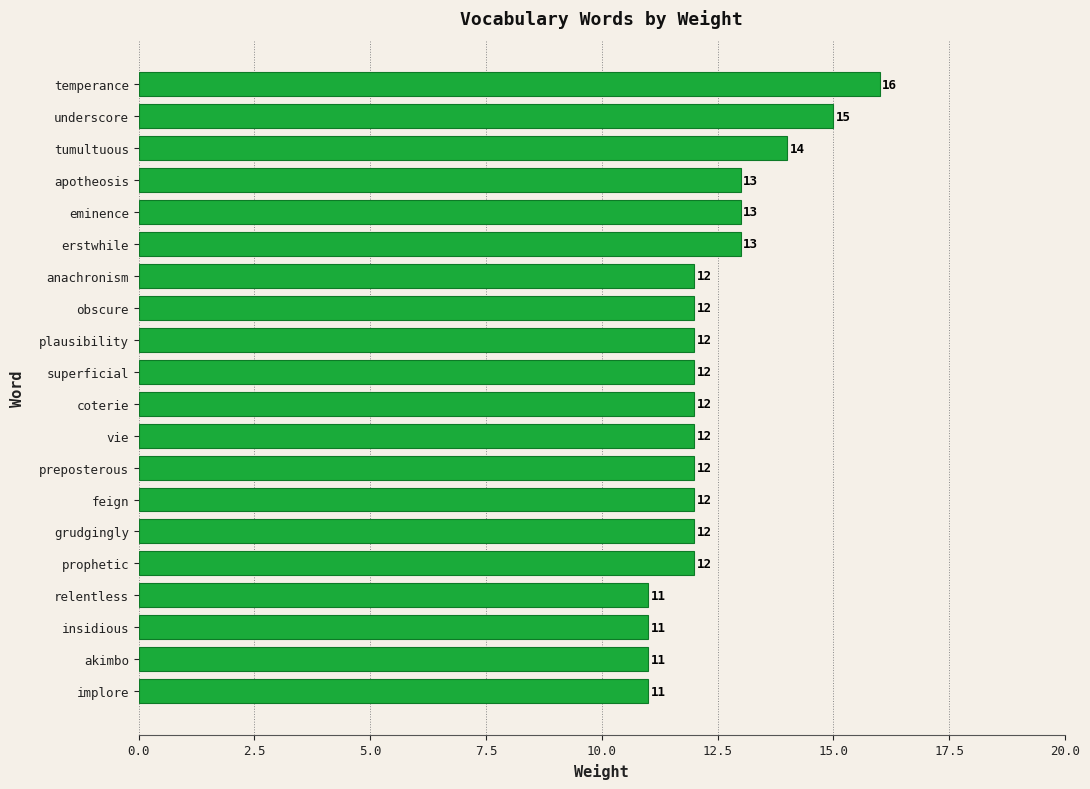

Reading bottom to top, extract all data points from this chart.

implore=11	akimbo=11	insidious=11	relentless=11	prophetic=12	grudgingly=12	feign=12	preposterous=12	vie=12	coterie=12	superficial=12	plausibility=12	obscure=12	anachronism=12	erstwhile=13	eminence=13	apotheosis=13	tumultuous=14	underscore=15	temperance=16